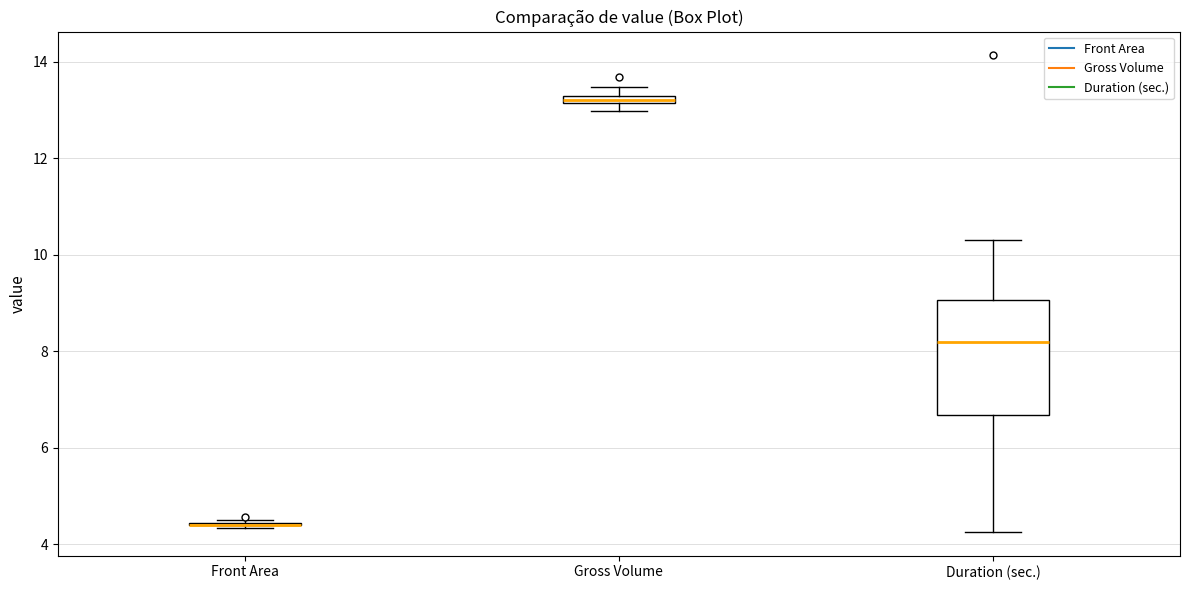

Which box is the tallest, from its lower edge to its upper edge?

Duration (sec.)